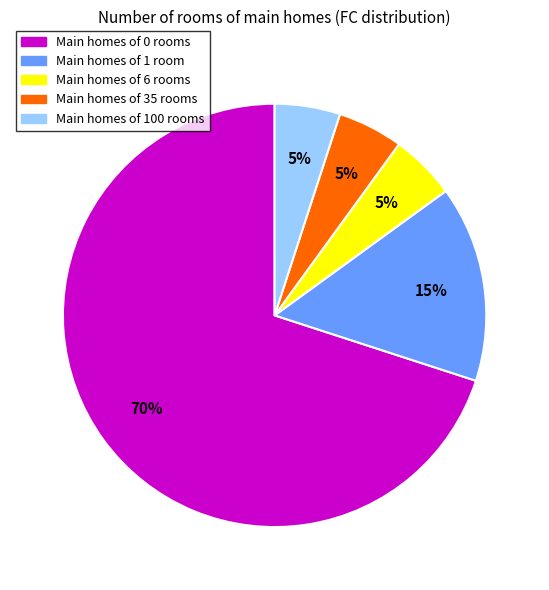

To the nearest percent, what is the average slice percentage?

20%